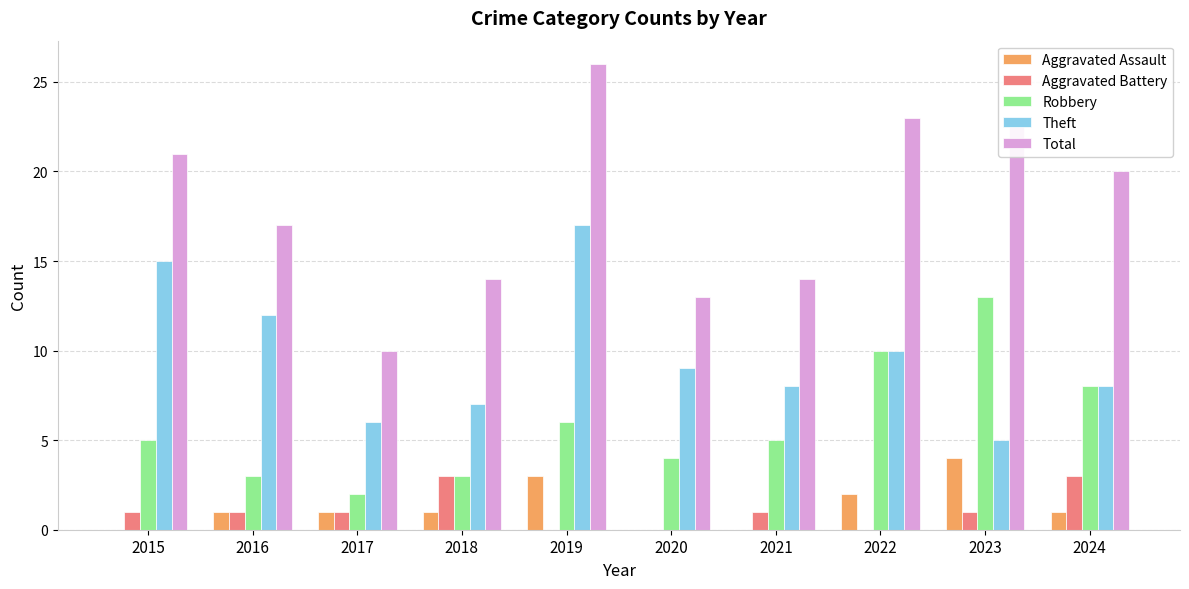

At which category is the sum across all series the highest?

2019